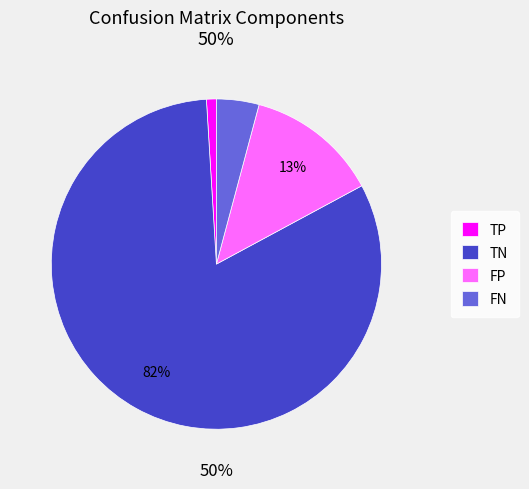

Does TP represent more than half of the total?

No